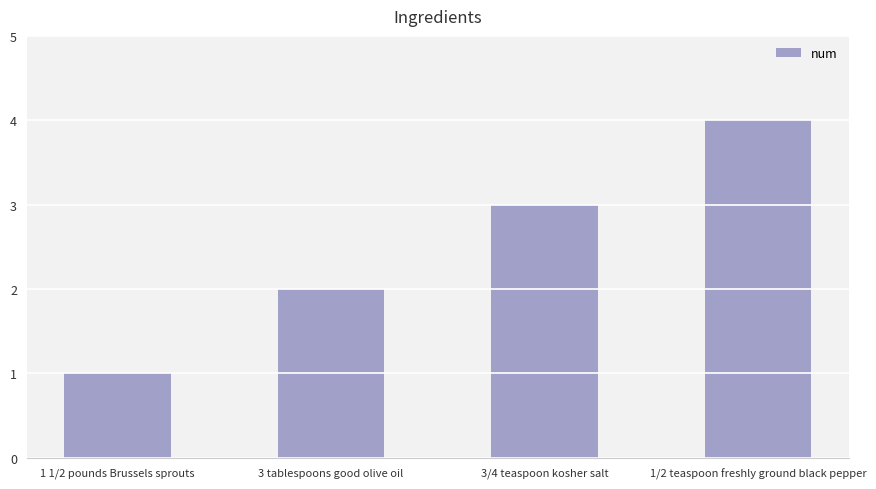

True or false: the data shows 4 at 1/2 teaspoon freshly ground black pepper.

True